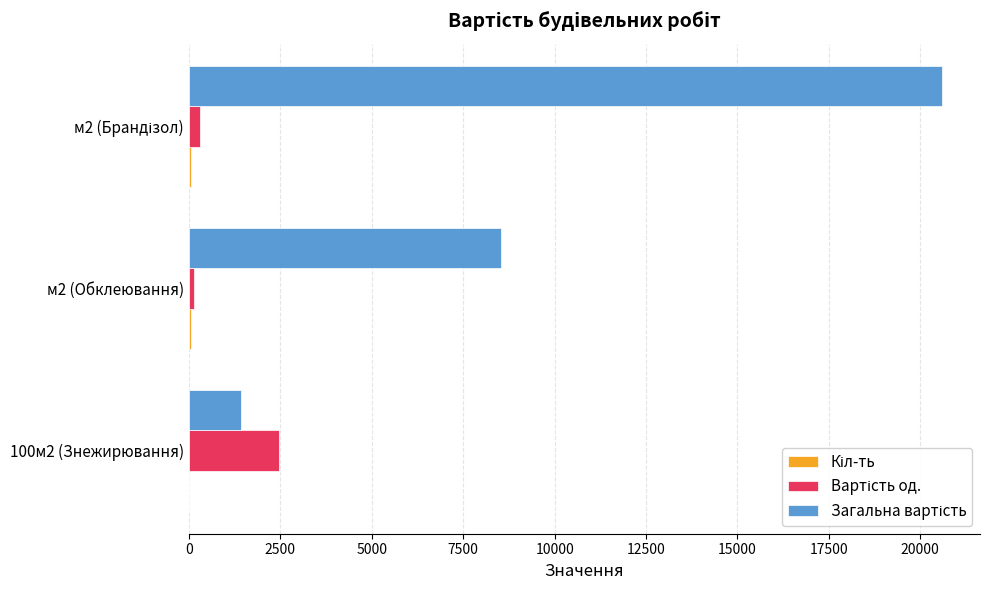

What is the greatest value displayed?

20602.4